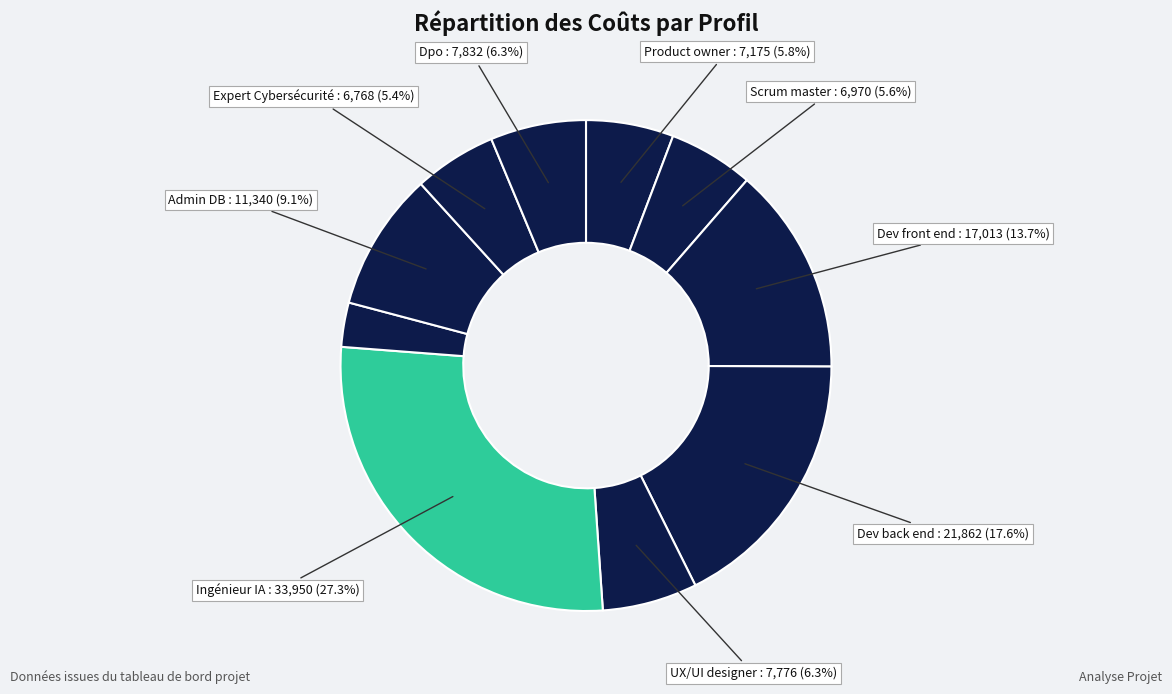

Count the number of slices in the pie.

10